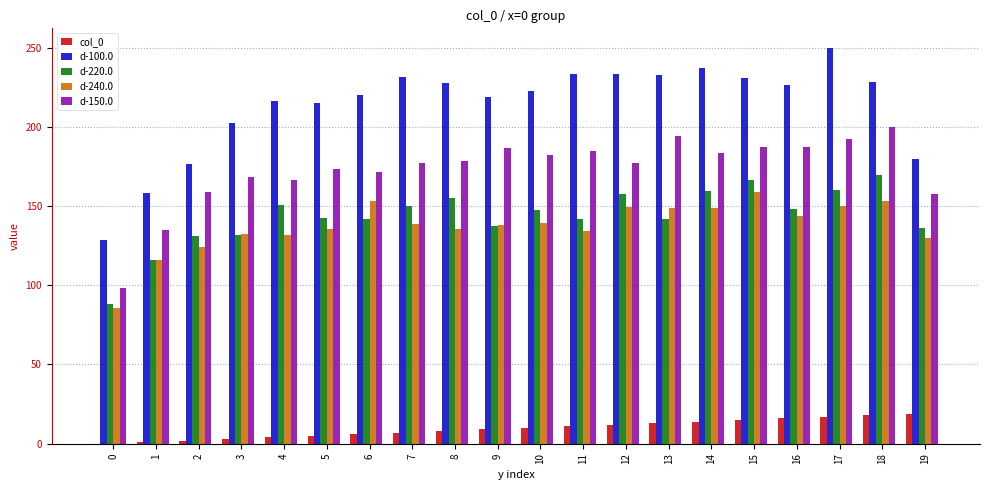

The value of d-150.0 at 13 is 194.0. True or false?

True